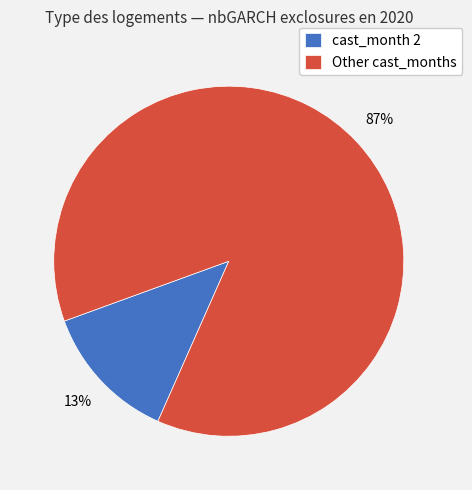

To the nearest percent, what portion does Other cast_months represent?

87%